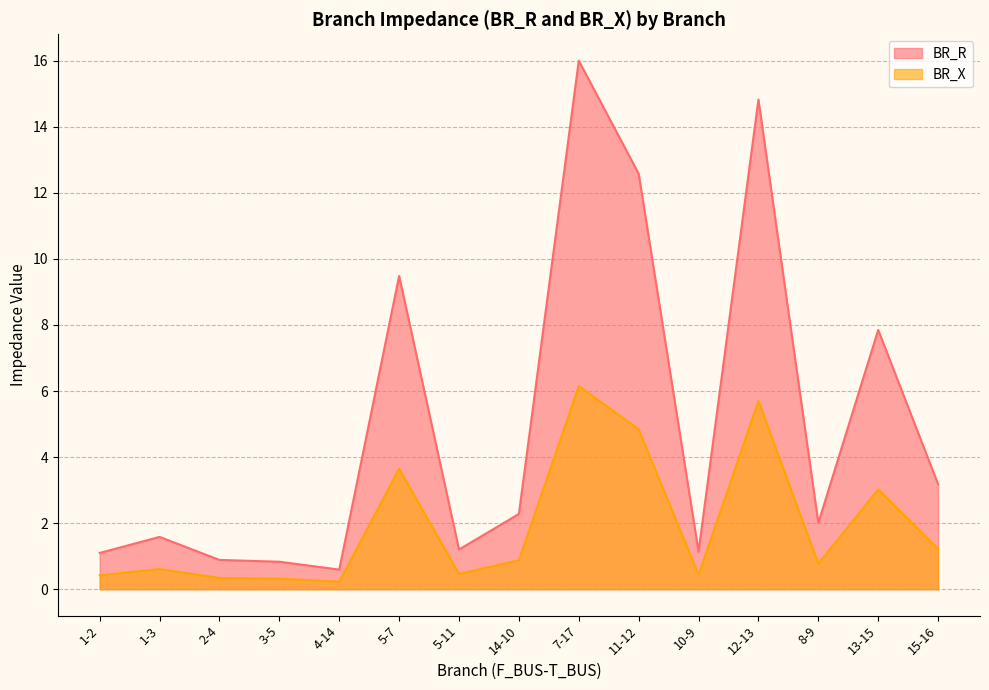

Is it true that BR_R equals 1.6 at 10-9?

False